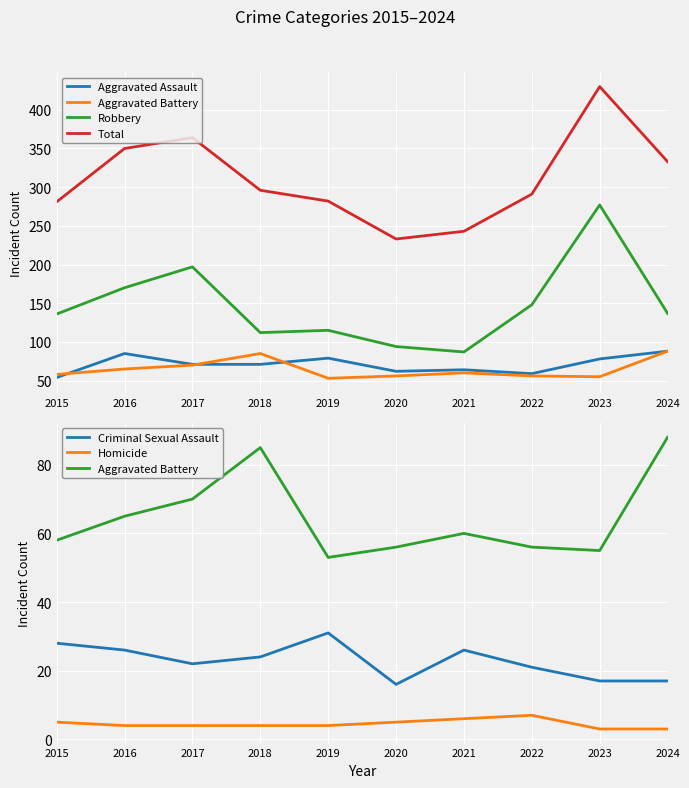

What is the difference between the second highest and second lowest values in the Robbery series?

103